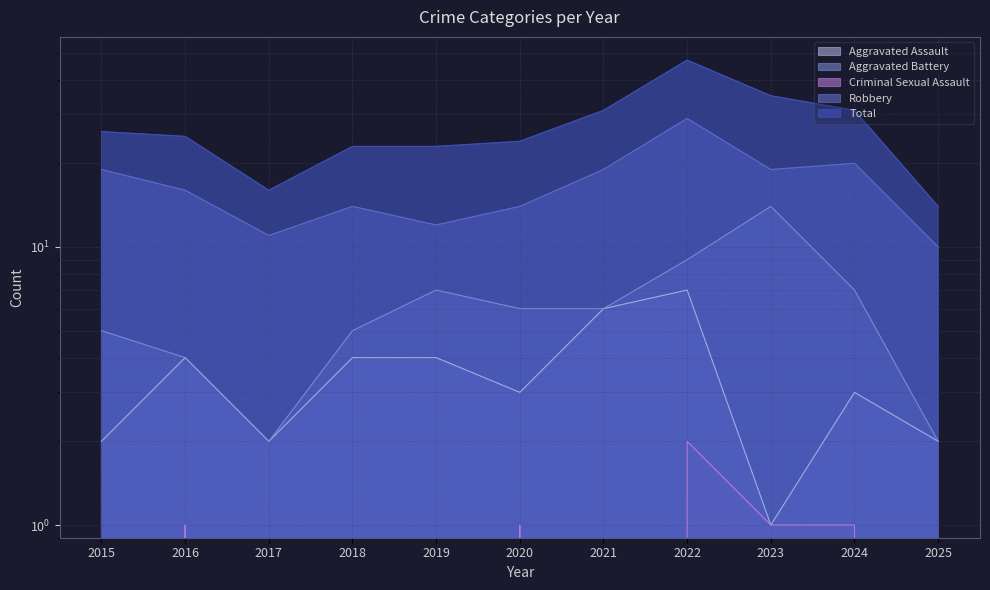

What is the difference between the Aggravated Battery values at 2022 and 2023?

5